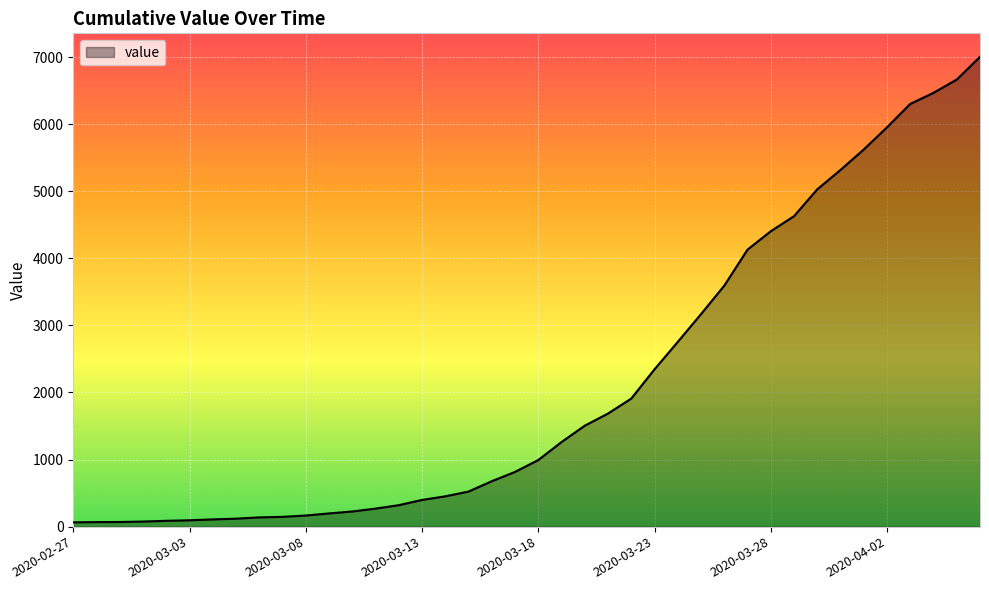

How many series are shown in this chart?

1